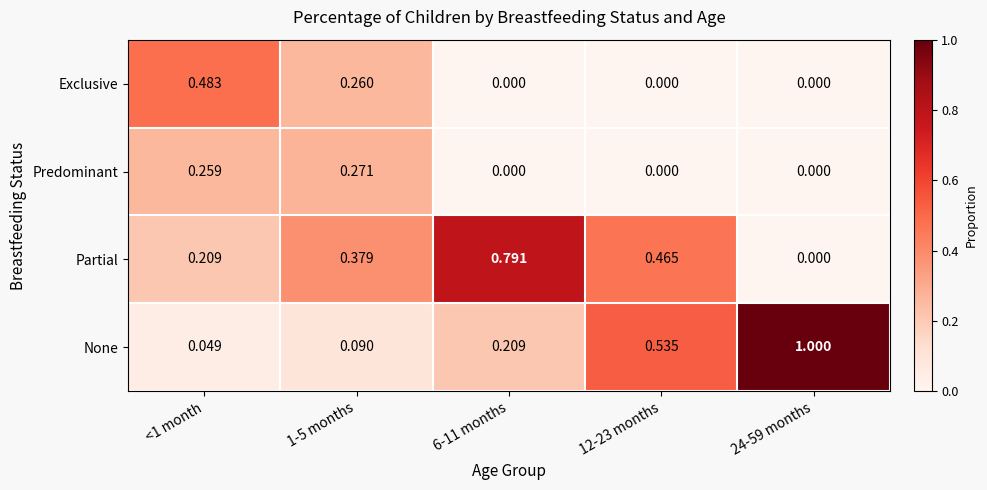

Which series changed the most between <1 month and 1-5 months?

Exclusive